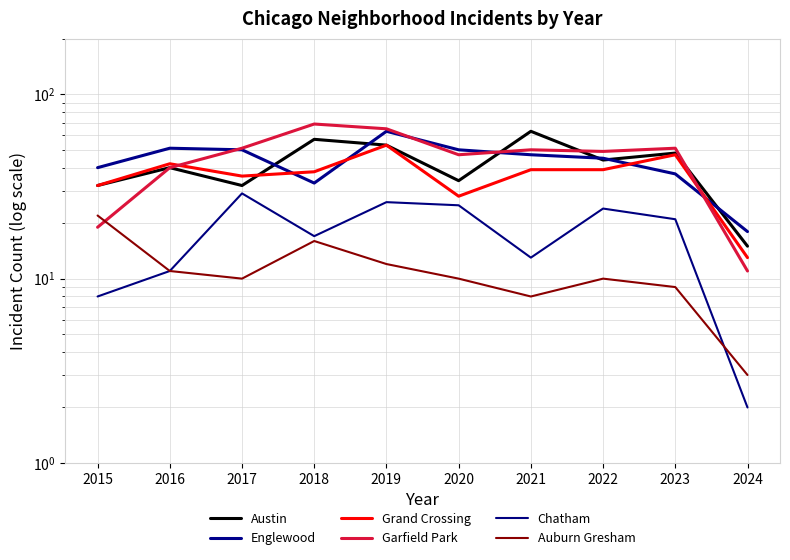

The value of Austin at 2021 is 32. True or false?

False